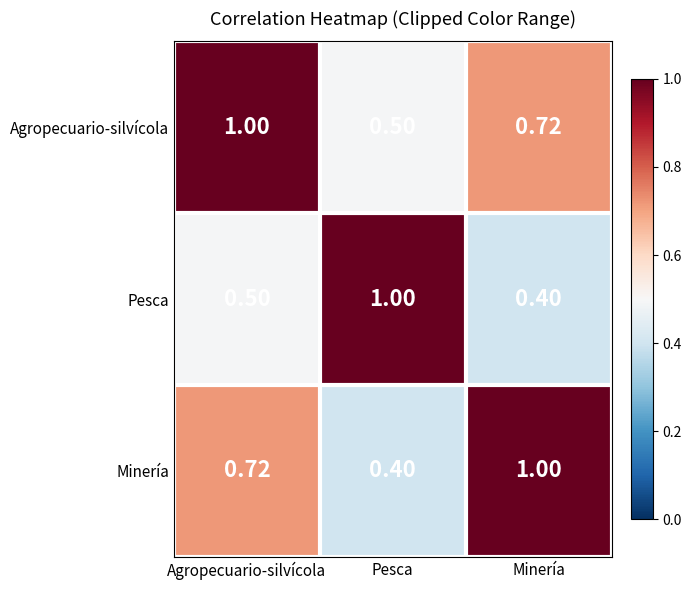

Where is Agropecuario-silvícola nearest to the value 0?

Pesca